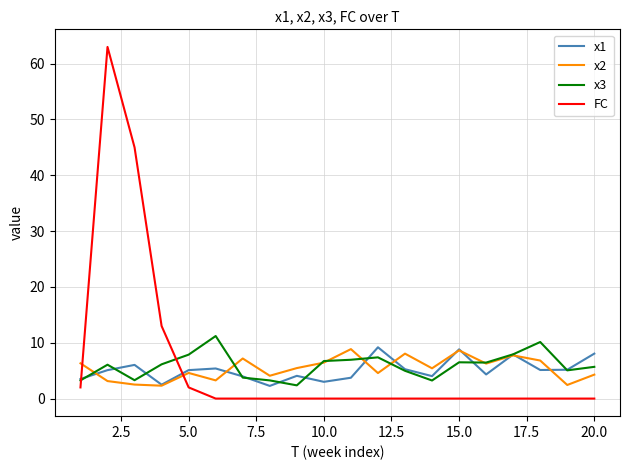

How many times do FC and x1 cross each other?

2